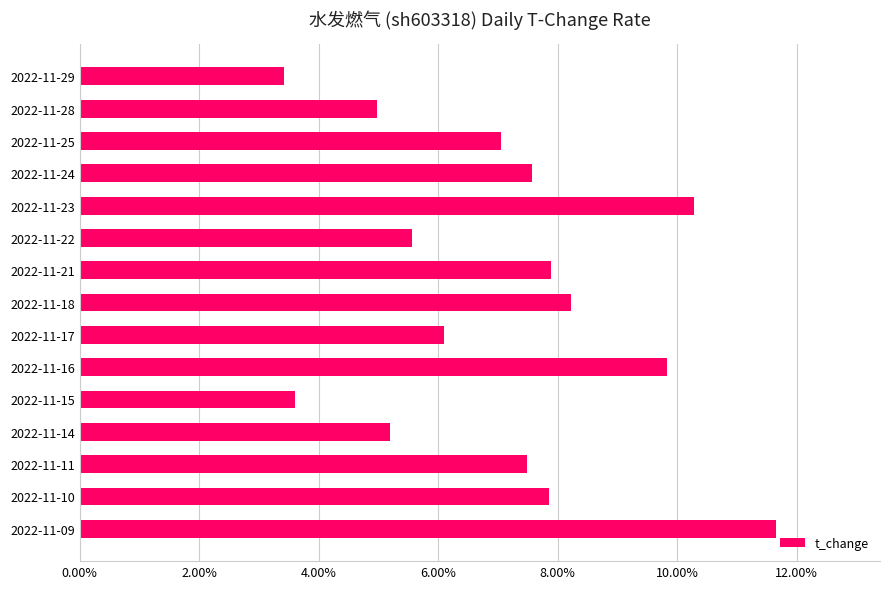

What is the difference between the values at 2022-11-22 and 2022-11-25?

1.5